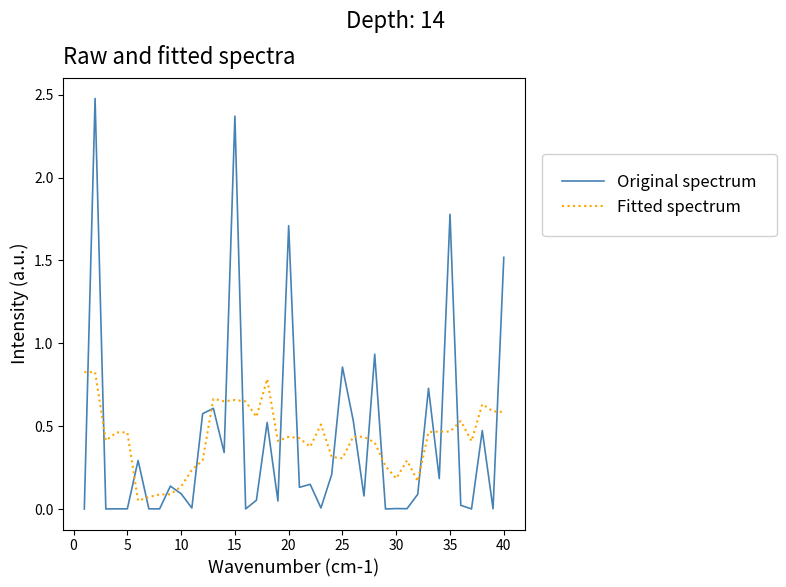

How many categories are shown in the chart?

40